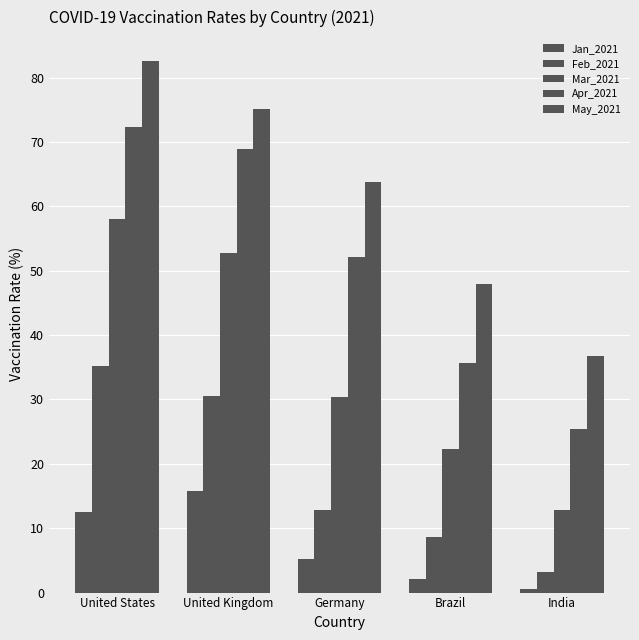

How many values in the Apr_2021 series are below 52?

2